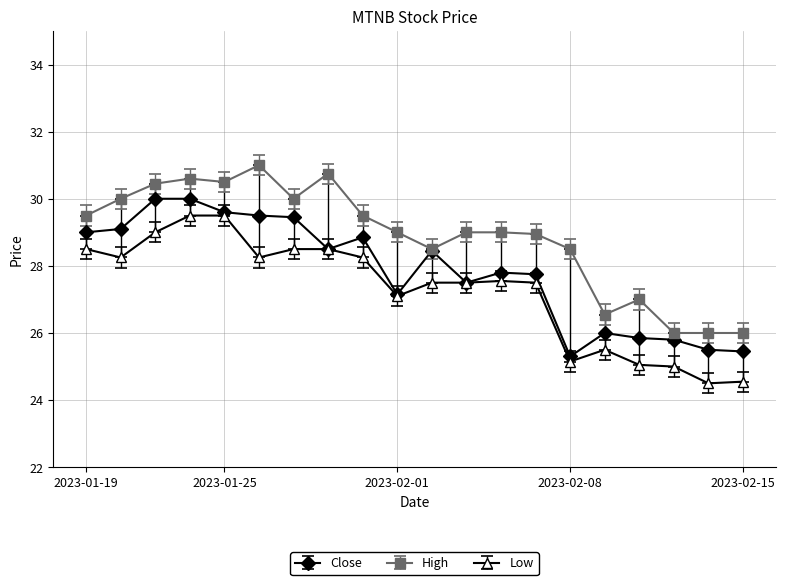

True or false: High and Low intersect in this chart.

False